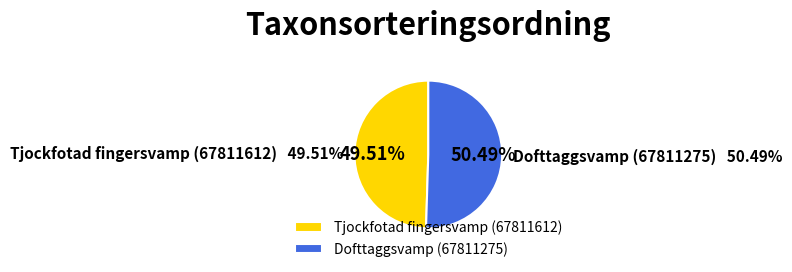

Rank the categories by value from highest to lowest.

Dofttaggsvamp (67811275), Tjockfotad fingersvamp (67811612)